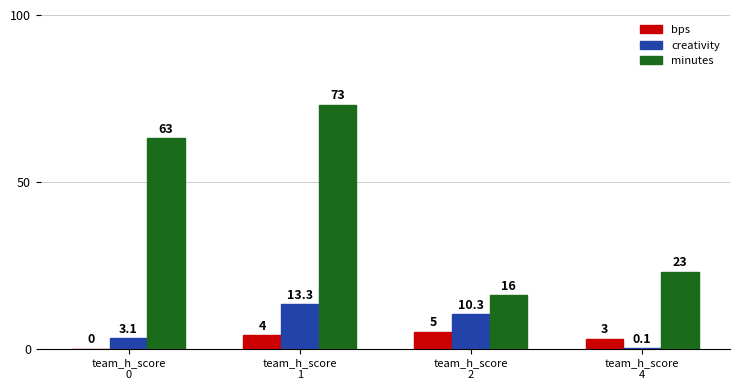

What is the highest value of the minutes series?

73.0